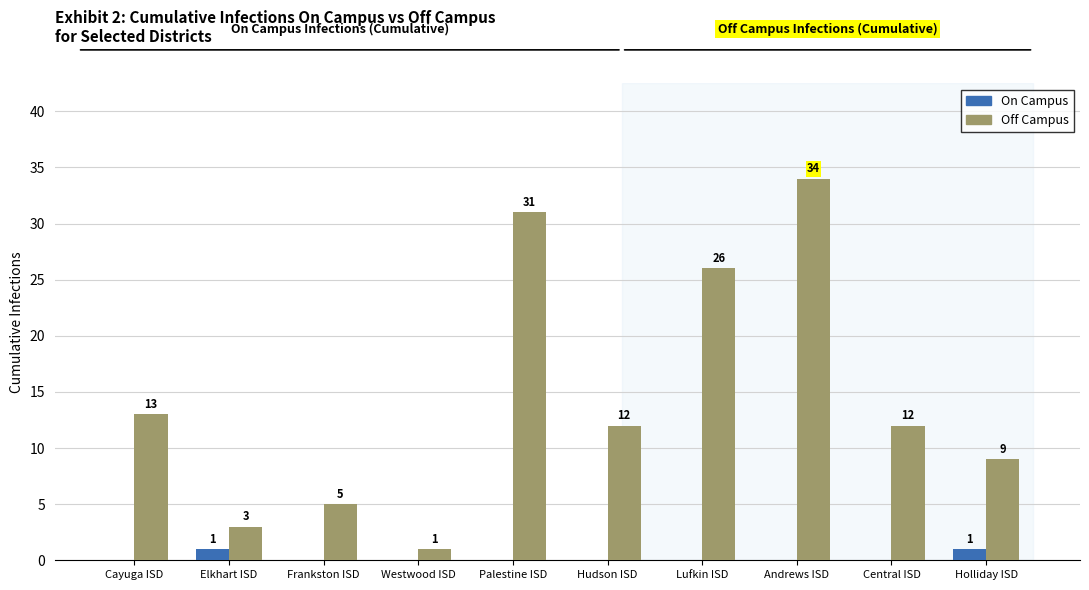

Between Palestine ISD and Holliday ISD, which series saw the biggest shift?

Off Campus